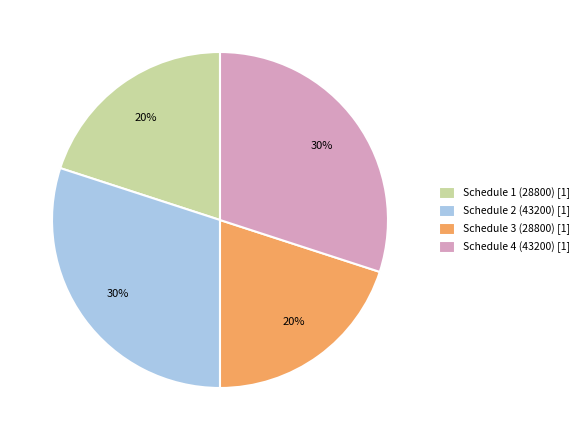

To the nearest percent, what percentage of the pie is Schedule 3?

20%